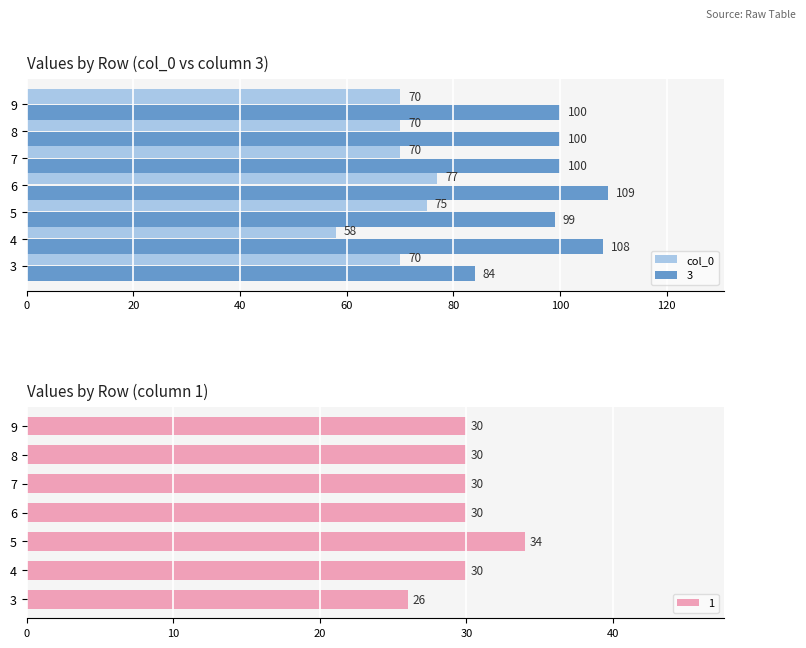

What is the difference between the col_0 values at 7 and 6?

7